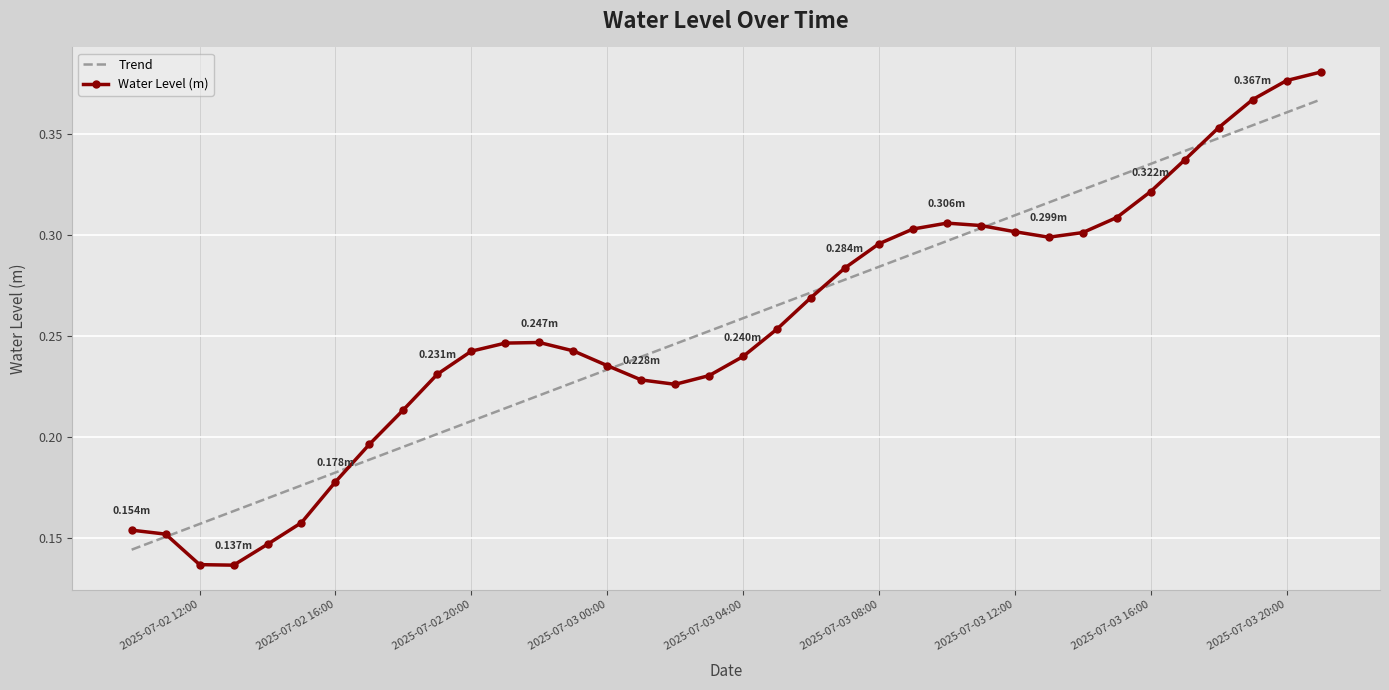

At how many categories does at least one series exceed 0?

36